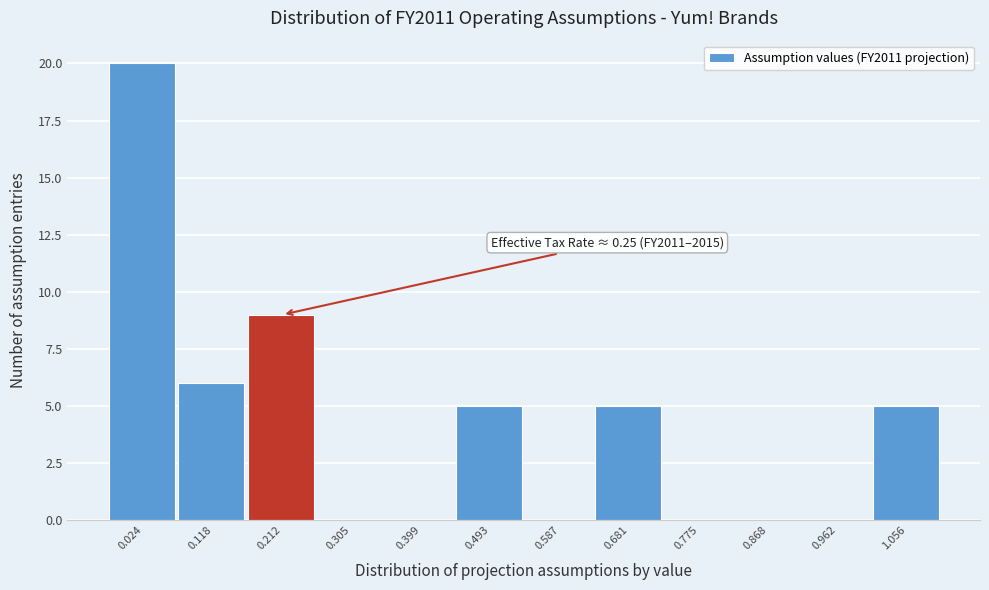

Reading left to right, extract all data points from this chart.

0.024=20	0.118=6	0.212=9	0.305=0	0.399=0	0.493=5	0.587=0	0.681=5	0.775=0	0.868=0	0.962=0	1.056=5